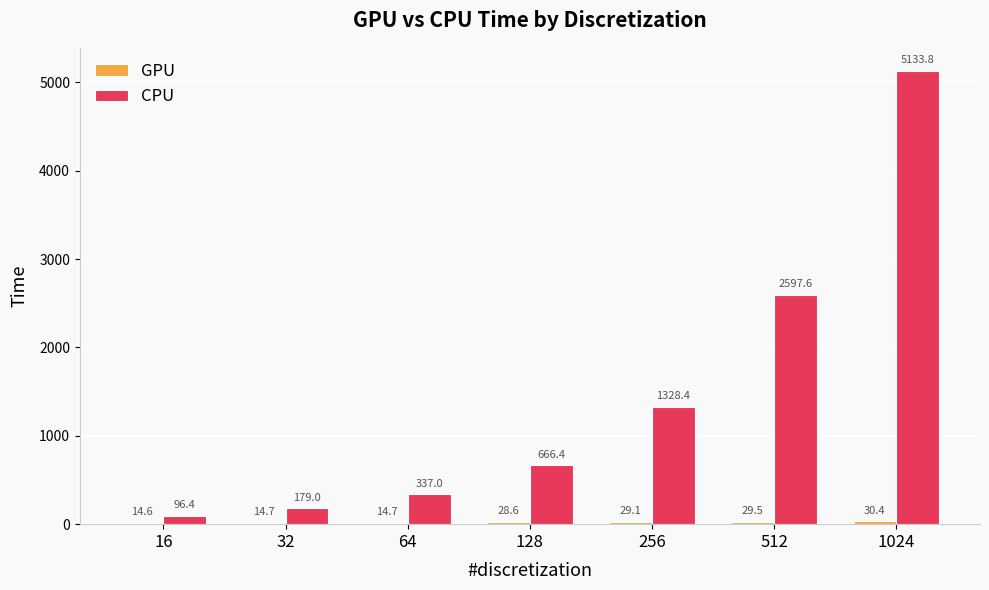

Which category has the highest value across all series?

1024